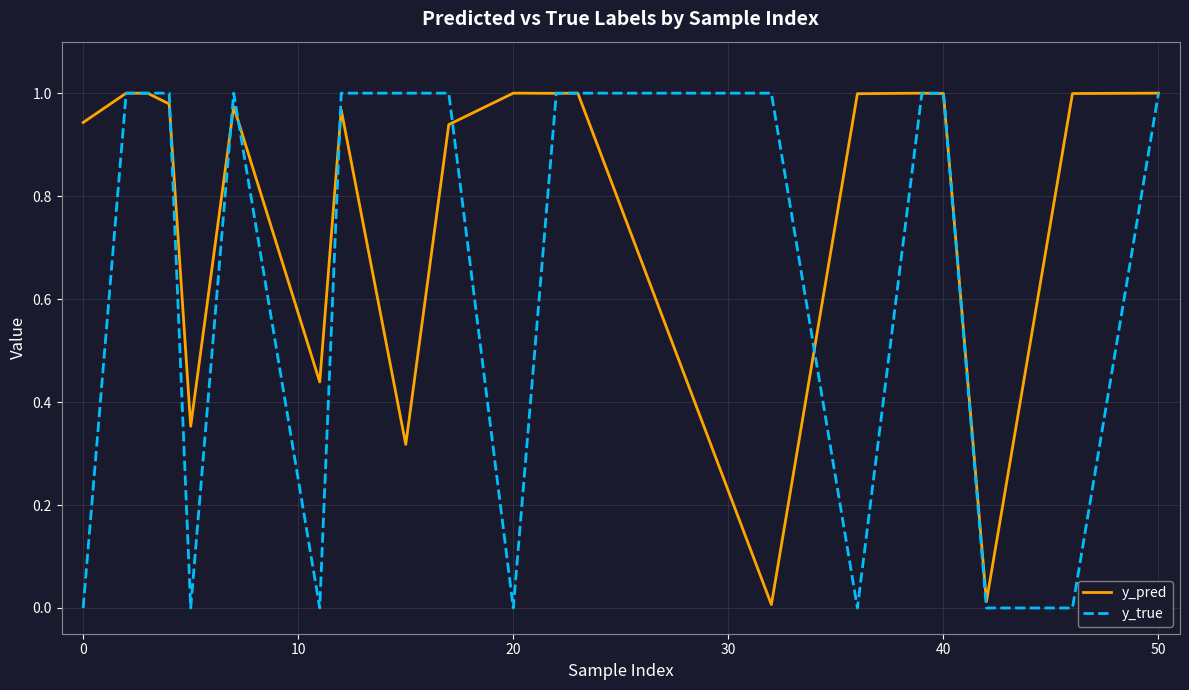

Which series has the widest spread of values?

y_true